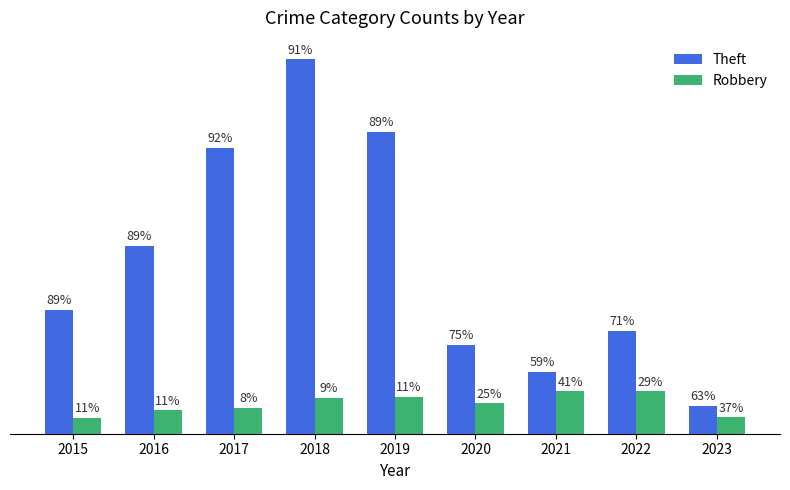

What are all the series names shown in the legend?

Theft, Robbery